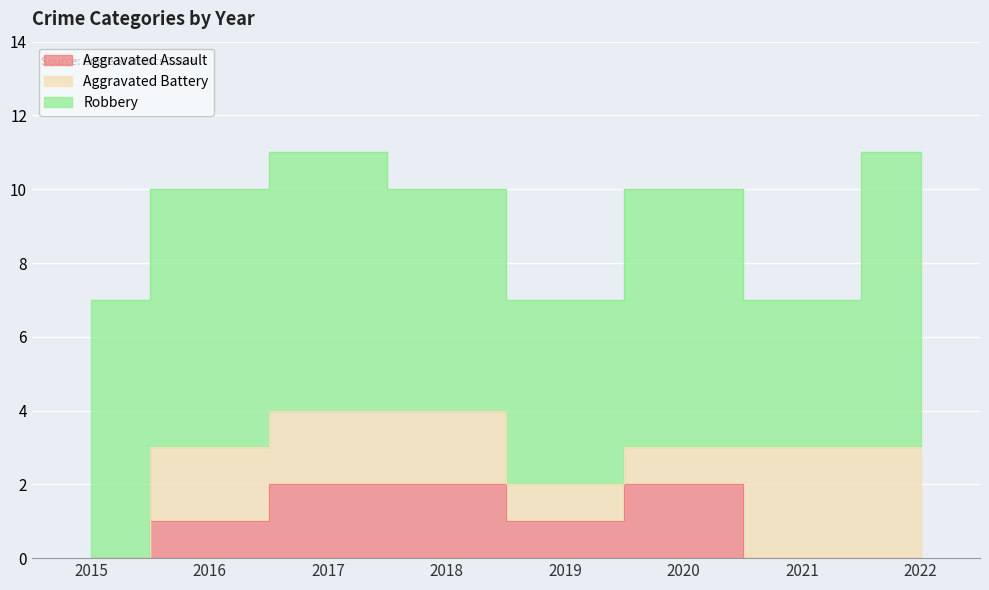

List the series in order of their peak value, highest first.

Robbery, Aggravated Battery, Aggravated Assault